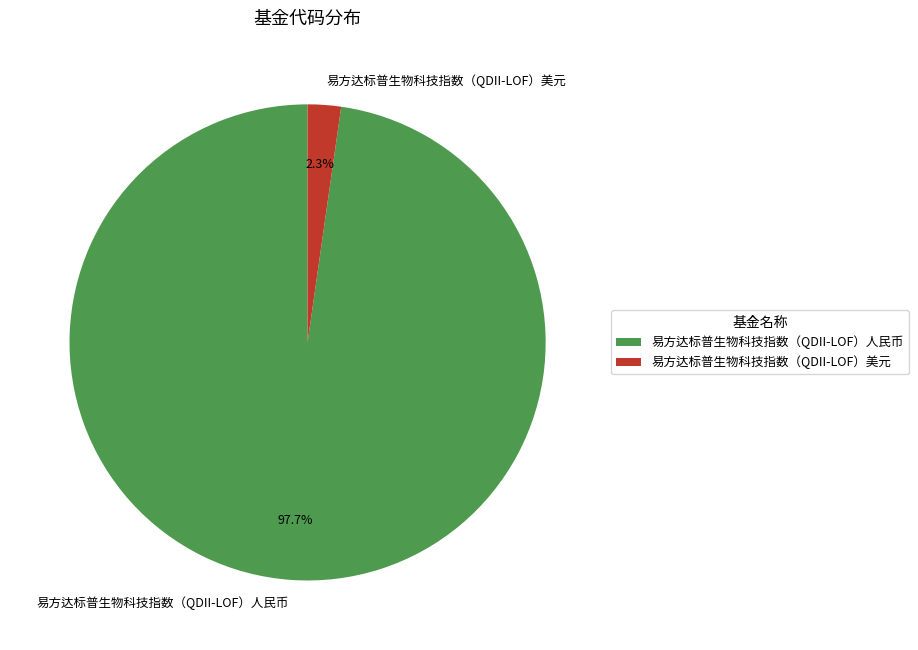

Which has a higher value, 易方达标普生物科技指数（QDII-LOF）人民币 or 易方达标普生物科技指数（QDII-LOF）美元?

易方达标普生物科技指数（QDII-LOF）人民币